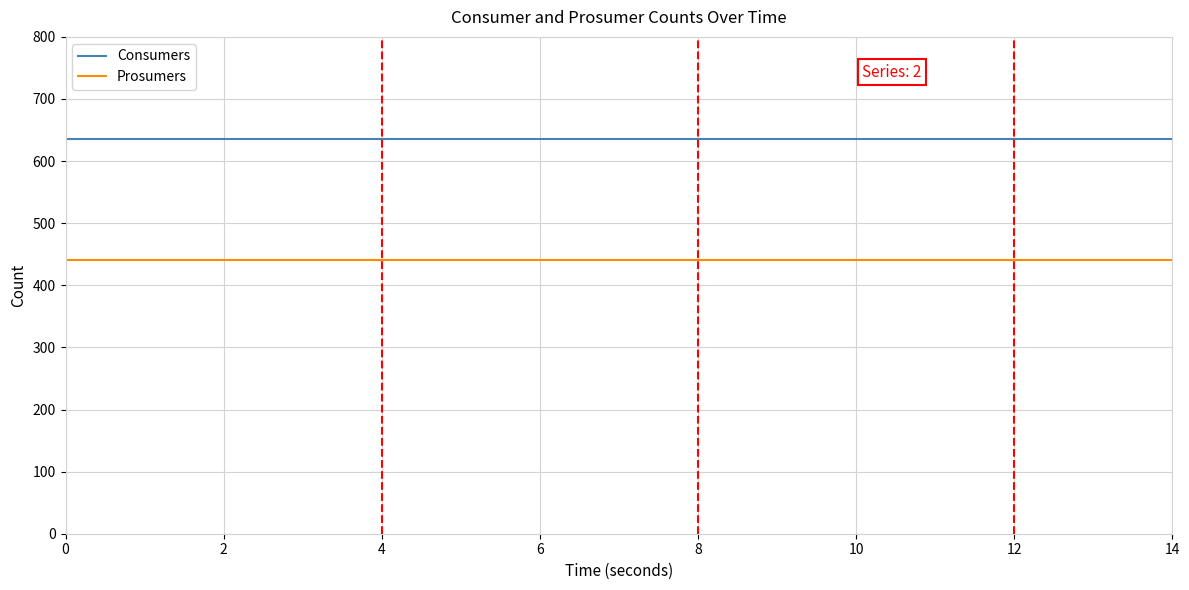

Rank the series by their maximum value, from lowest to highest.

Prosumers, Consumers